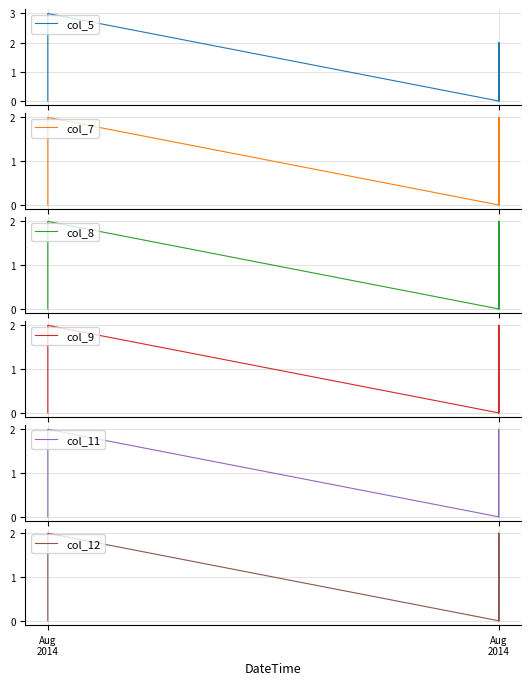

Count the col_12 values in the range 0 to 1.

34